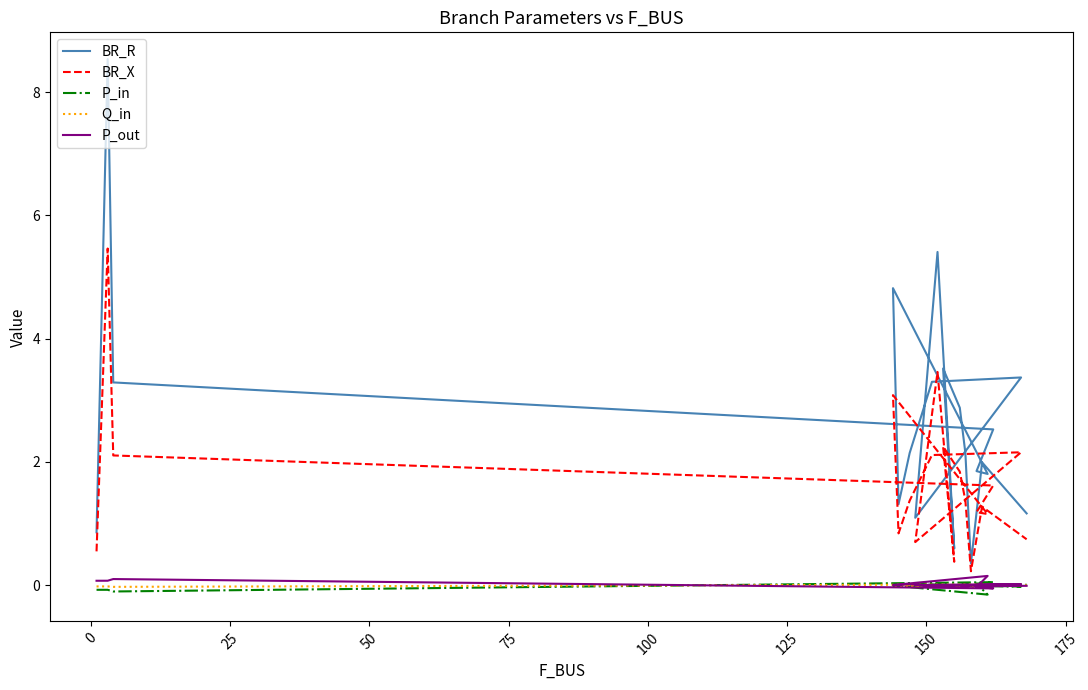

At which label does Q_in reach its peak?

50